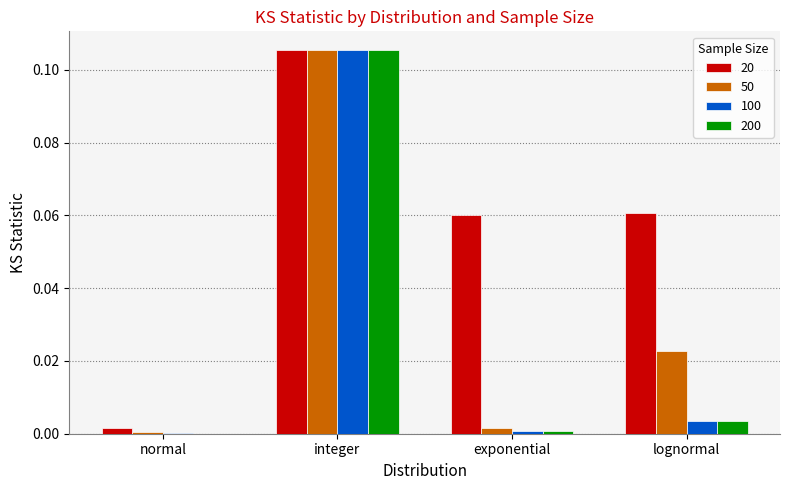

Which series has the largest total across all categories?

20